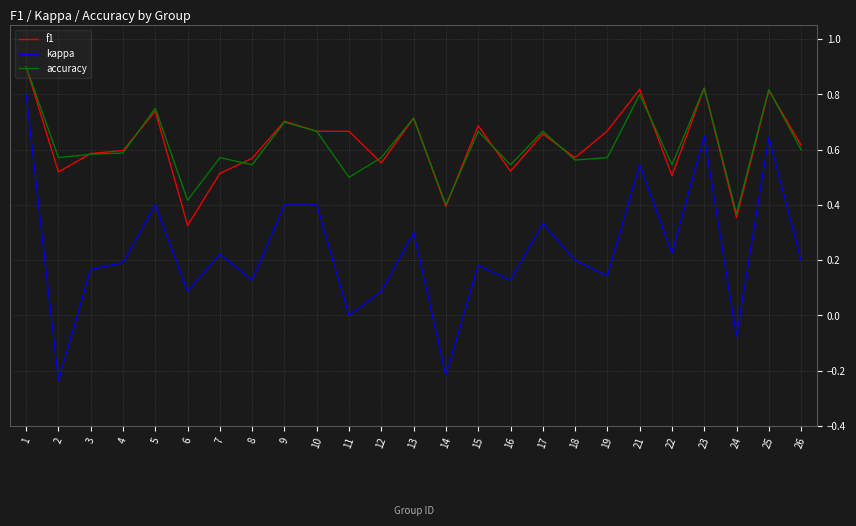

How many lines are shown in the chart?

3